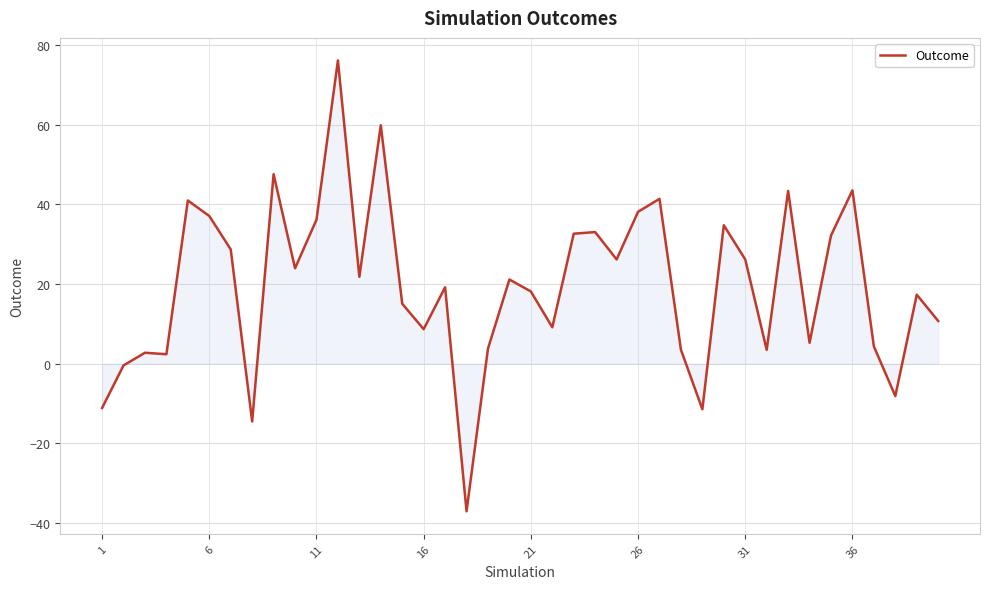

What is the difference between the maximum and minimum values?

113.2